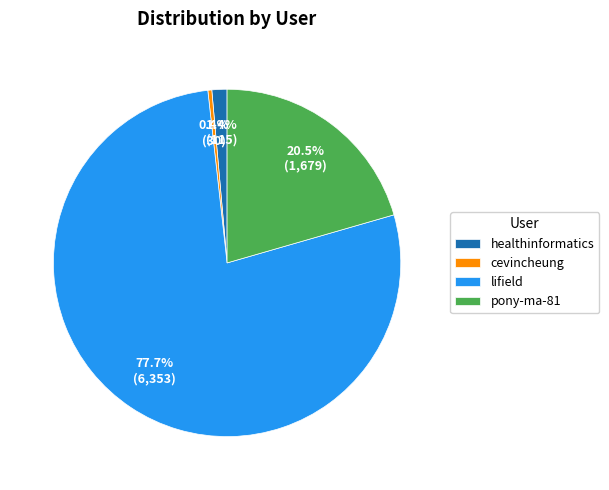

What portion of the pie excludes pony-ma-81?

79.5%